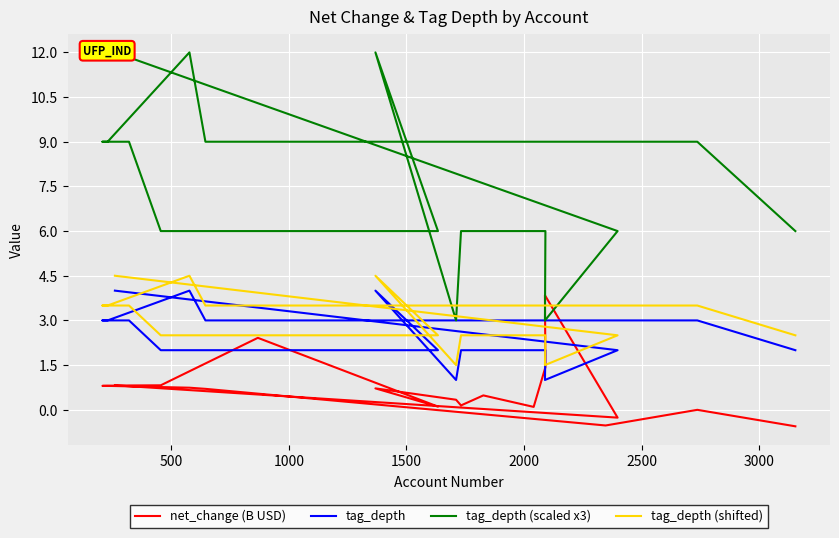

After their last crossing, which series has the higher values: tag_depth (scaled x3) or net_change (B USD)?

tag_depth (scaled x3)